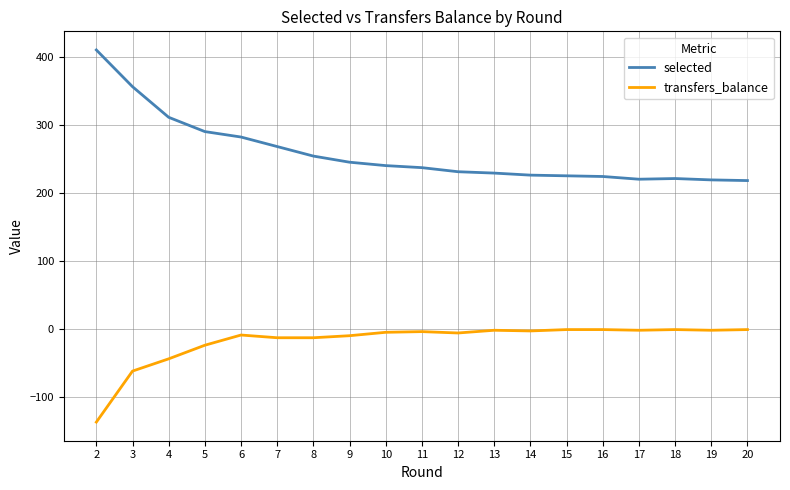

The value of transfers_balance at 11 is -4. True or false?

True